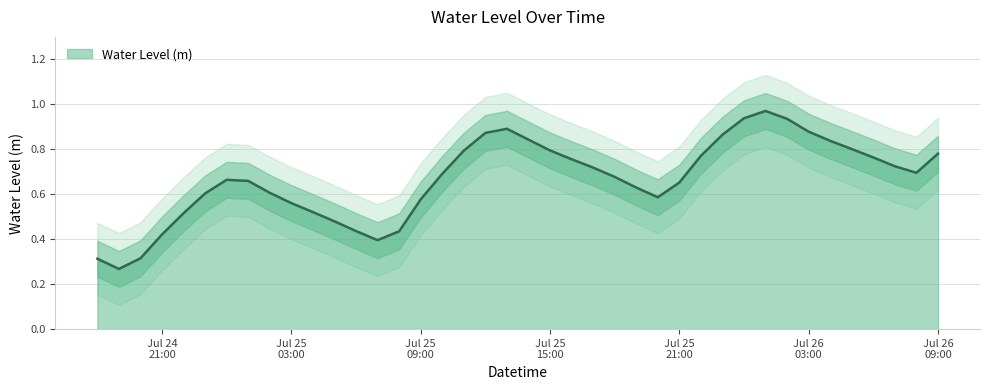

Rank the categories by value from lowest to highest.

2024-07-24 19:00:00, 2024-07-24 18:00:00, 2024-07-24 20:00:00, 2024-07-25 07:00:00, 2024-07-24 21:00:00, 2024-07-25 08:00:00, 2024-07-25 06:00:00, 2024-07-25 05:00:00, 2024-07-24 22:00:00, 2024-07-25 04:00:00, 2024-07-25 03:00:00, 2024-07-25 09:00:00, 2024-07-25 20:00:00, 2024-07-24 23:00:00, 2024-07-25 02:00:00, 2024-07-25 19:00:00, 2024-07-25 21:00:00, 2024-07-25 01:00:00, 2024-07-25 00:00:00, 2024-07-25 18:00:00, 2024-07-25 10:00:00, 2024-07-26 08:00:00, 2024-07-25 17:00:00, 2024-07-26 07:00:00, 2024-07-25 16:00:00, 2024-07-26 06:00:00, 2024-07-25 22:00:00, 2024-07-26 09:00:00, 2024-07-25 11:00:00, 2024-07-25 15:00:00, 2024-07-26 05:00:00, 2024-07-26 04:00:00, 2024-07-25 14:00:00, 2024-07-25 23:00:00, 2024-07-25 12:00:00, 2024-07-26 03:00:00, 2024-07-25 13:00:00, 2024-07-26 02:00:00, 2024-07-26 00:00:00, 2024-07-26 01:00:00